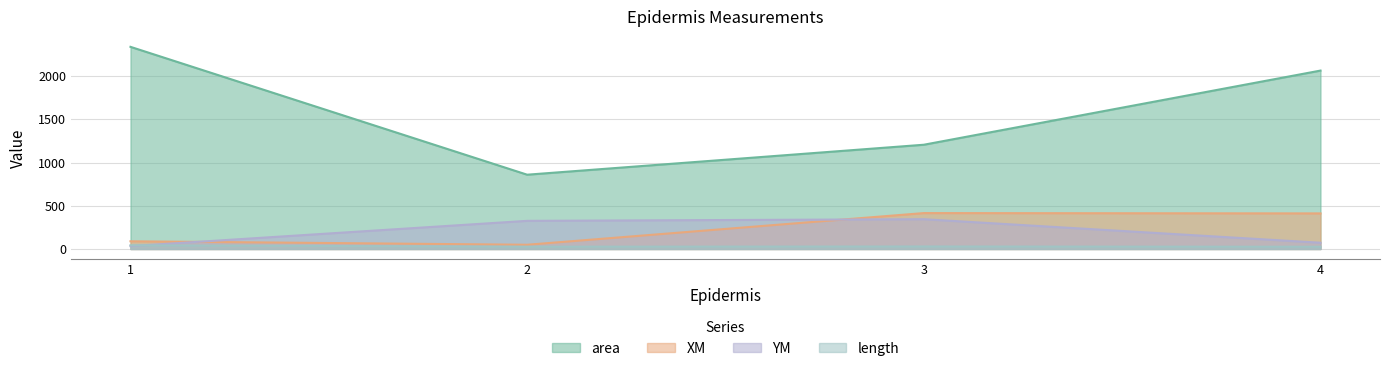

True or false: YM and XM intersect in this chart.

True